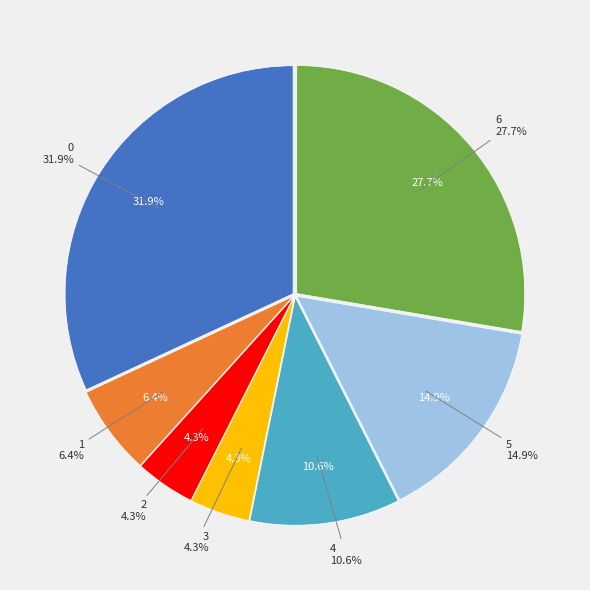

True or false: 1 accounts for 1% of the total.

False